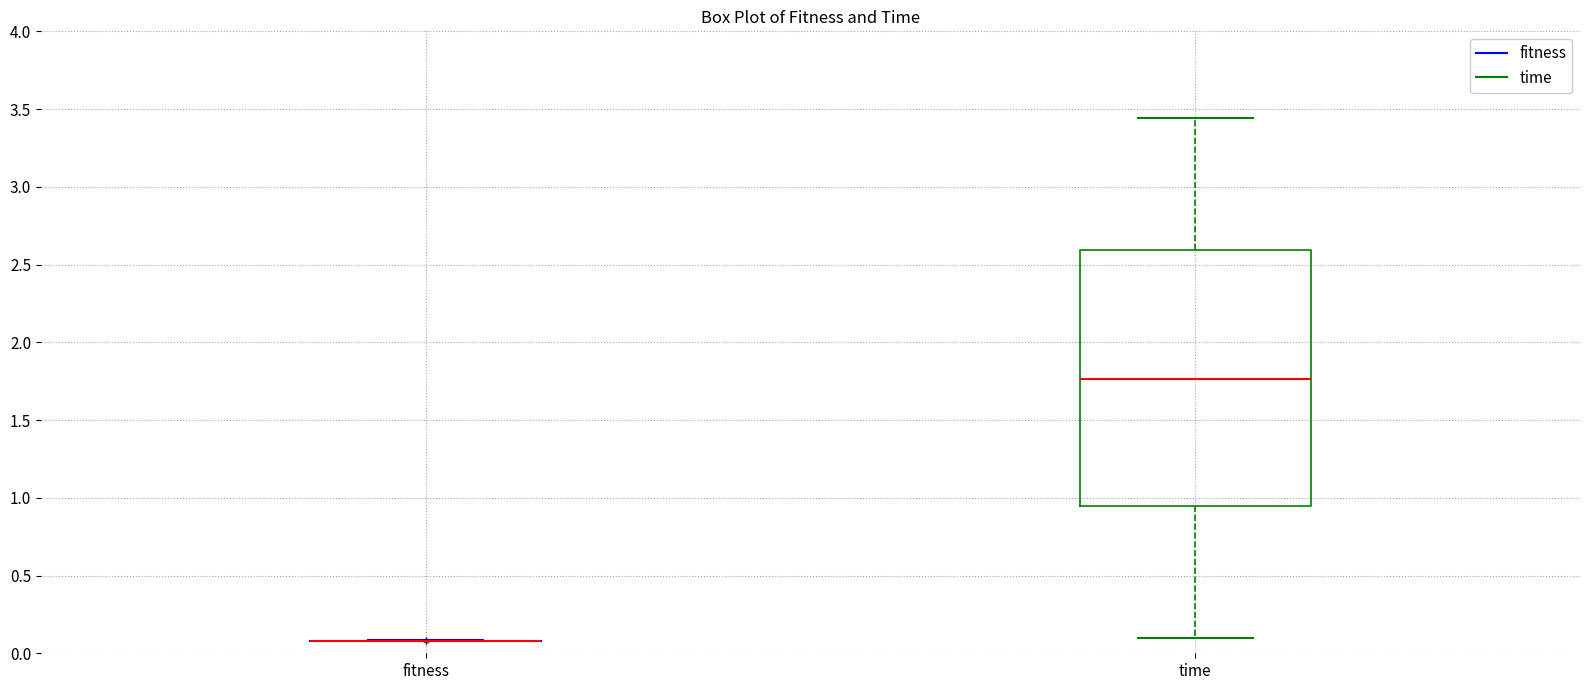

Reading left to right, read every box against the y-axis: the position of its median line, the range the box covers, and the ends of its whiskers. The values are not printed on the chart, so give them approximately, as read against the axis.

fitness: box collapsed to a line at 0.10, whiskers 0.10 to 0.10
time: median 1.75, box 0.95 to 2.60, whiskers 0.10 to 3.45